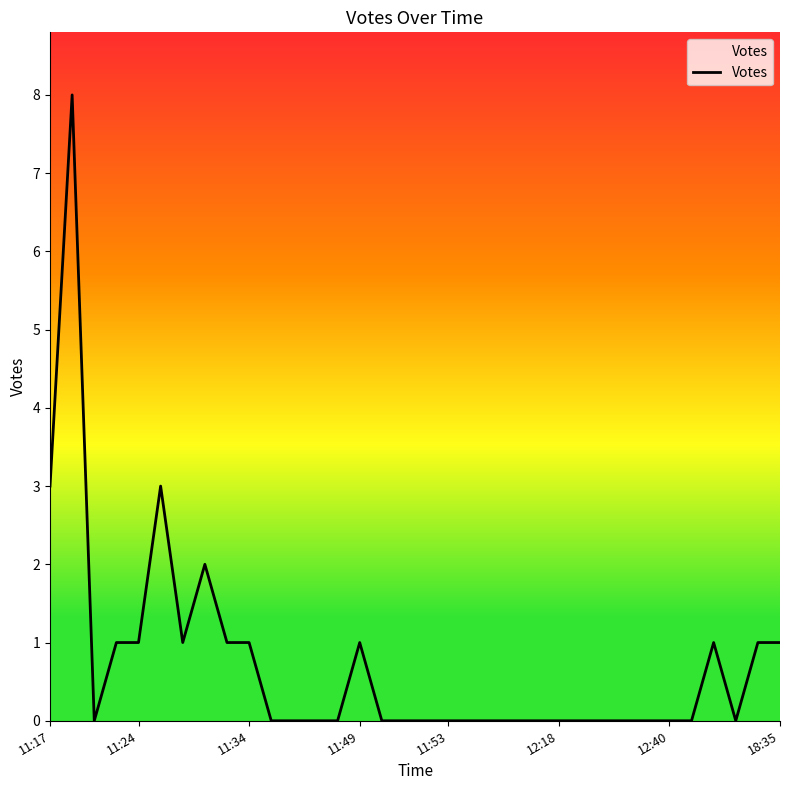

What is the greatest value displayed?

8